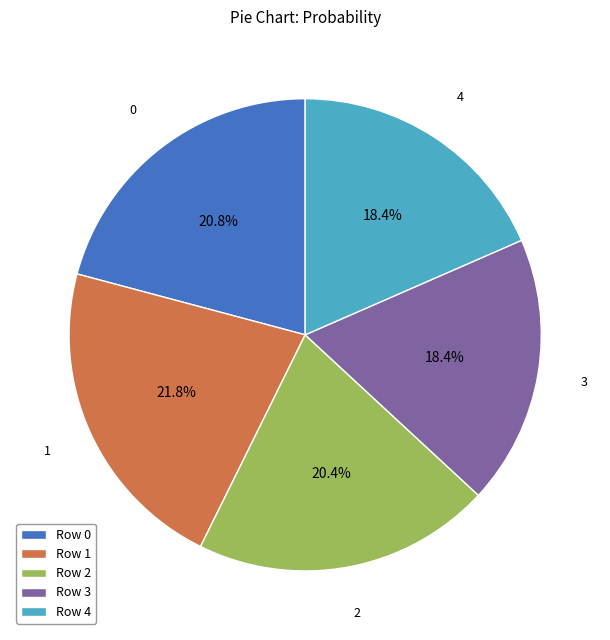

Approximately how many times larger is the value at Row 4 compared to Row 1?

0.8